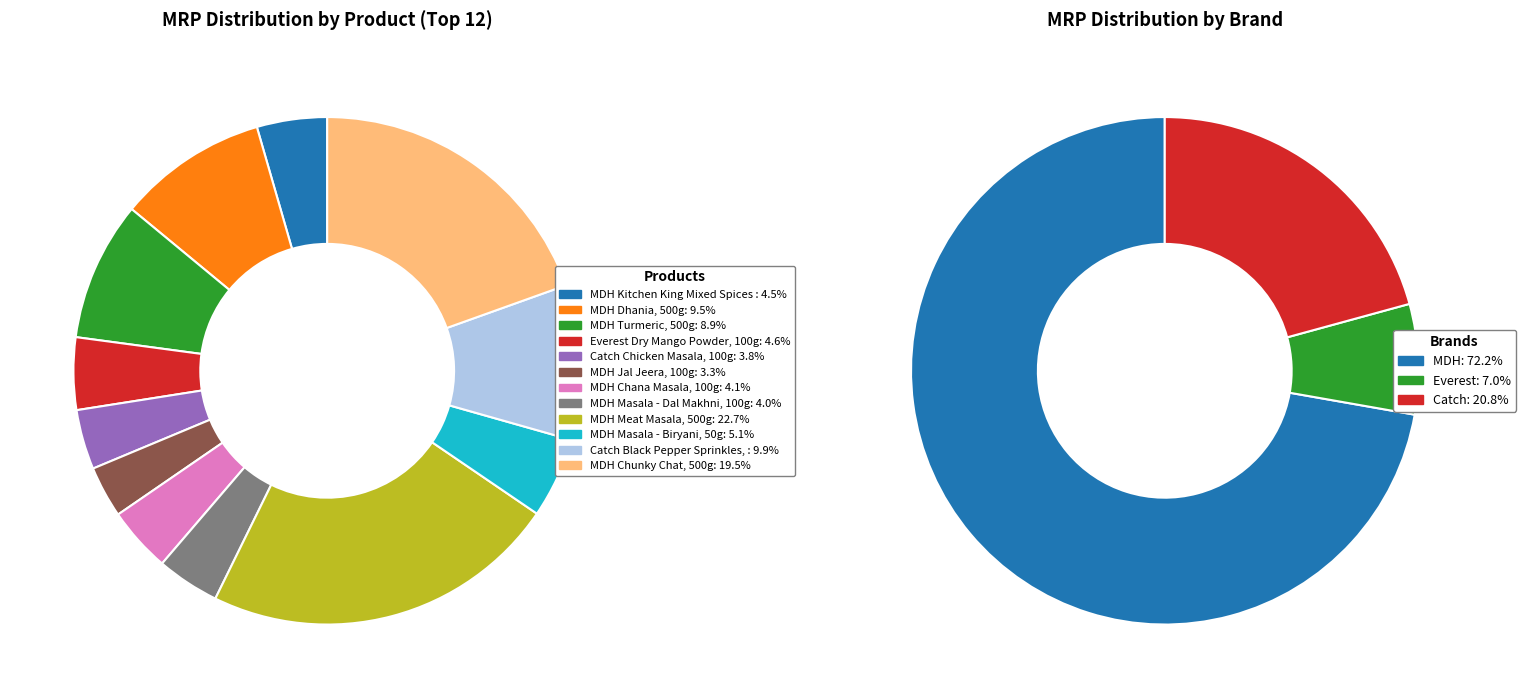

To the nearest percent, what is the difference between the largest and smallest slice percentages?

19%